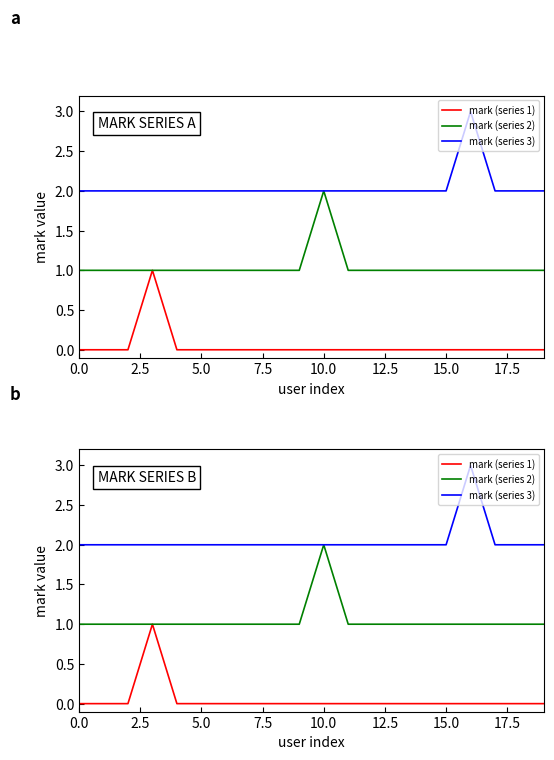

Does the chart have visible grid lines?

No